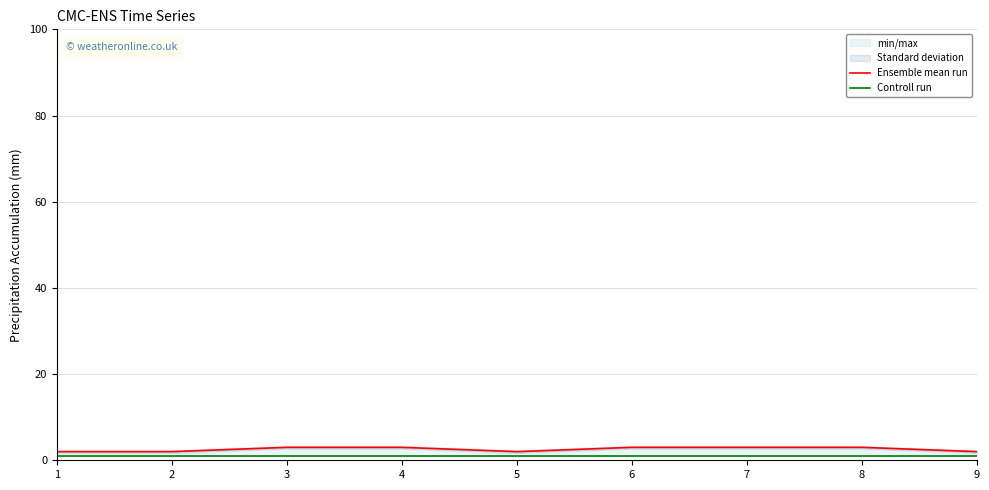

What is the average value of the Ensemble mean run series?

3